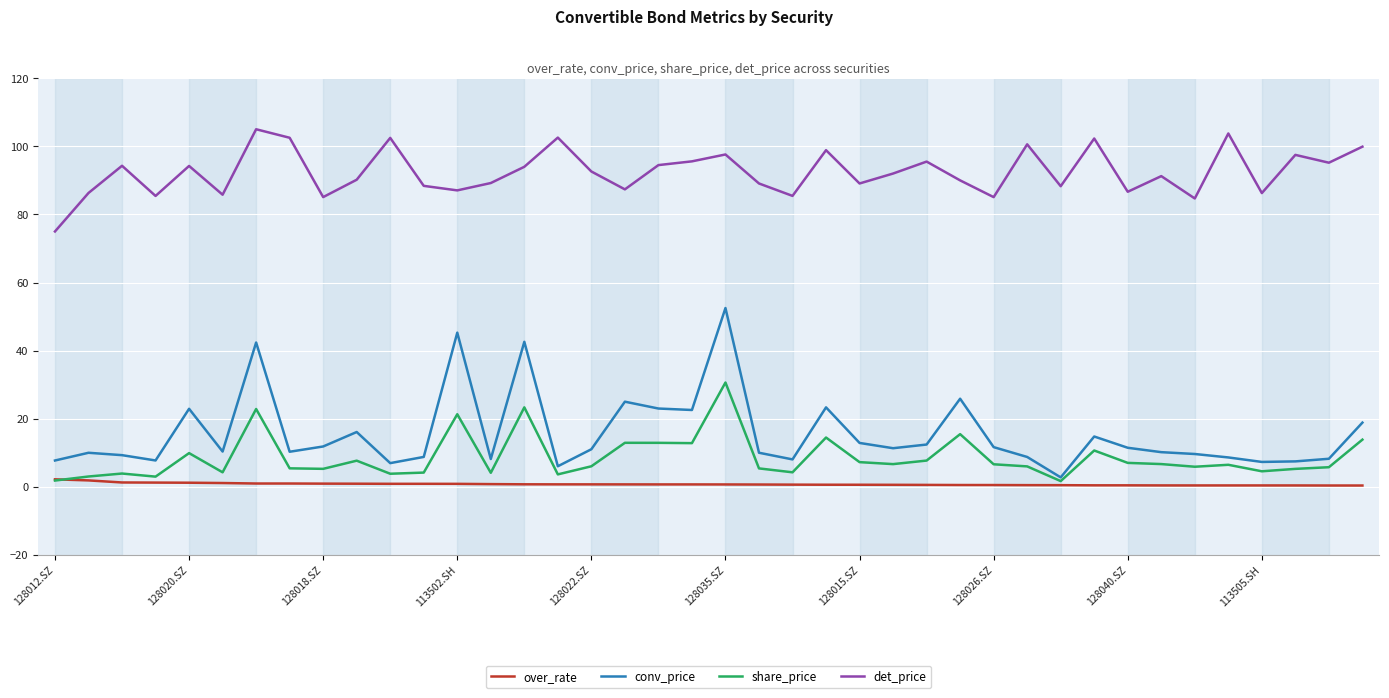

Which series has the widest spread of values?

conv_price